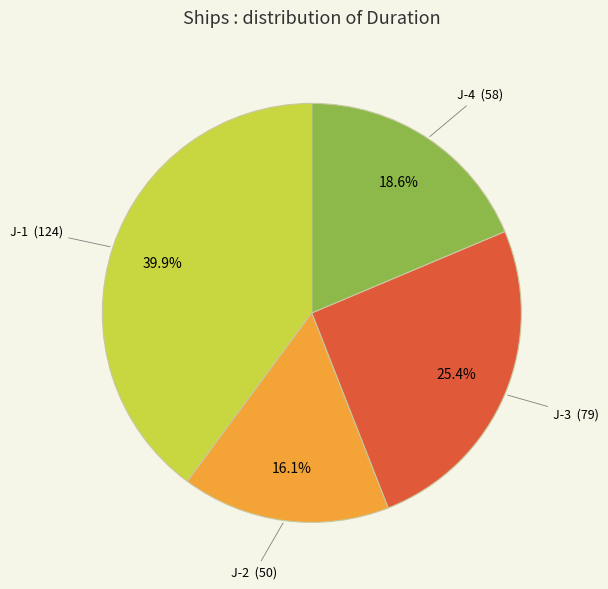

Is there a majority slice in this chart?

No